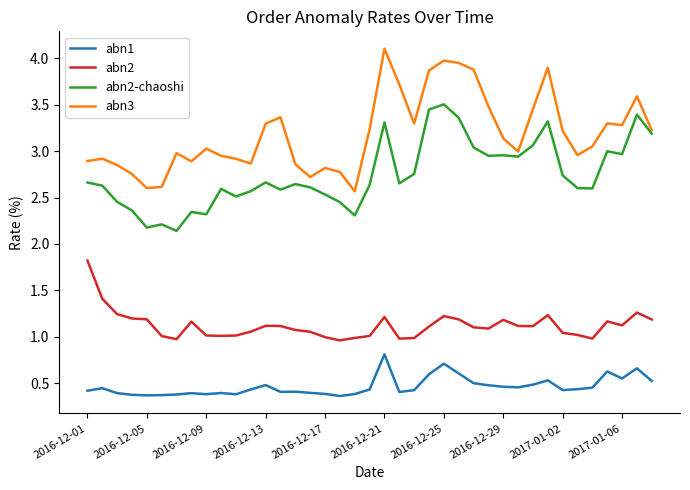

What is the sum of all abn2-chaoshi values?

107.2